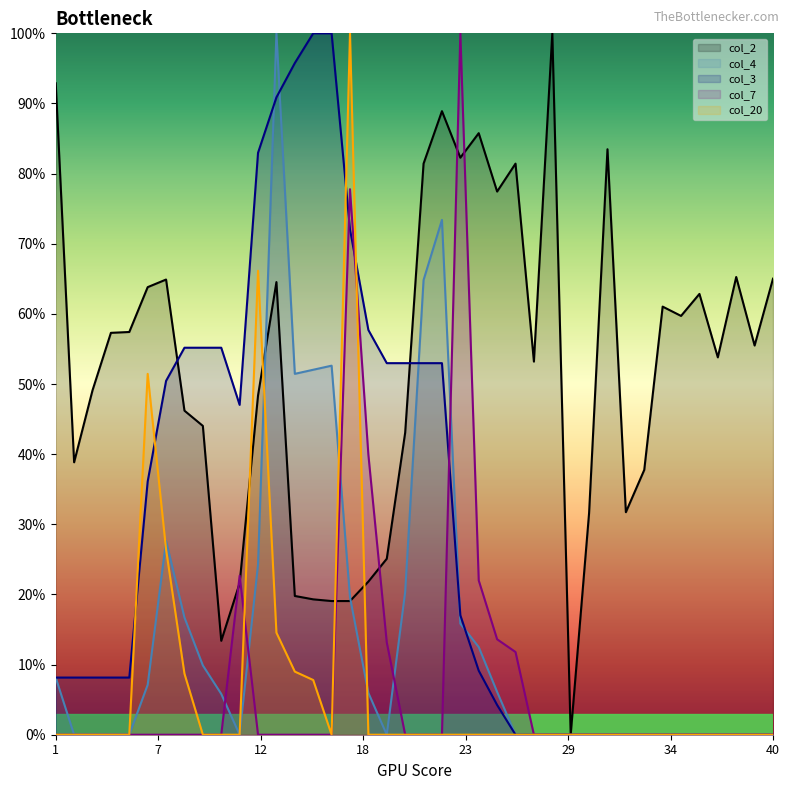

What is the difference between the highest and lowest values at 15?

1.0